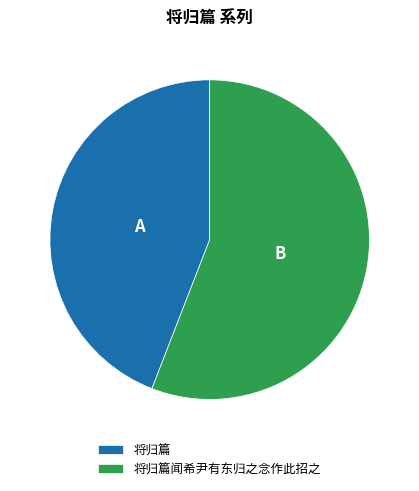

Which has a higher value, 将归篇 or 将归篇闻希尹有东归之念作此招之?

将归篇闻希尹有东归之念作此招之